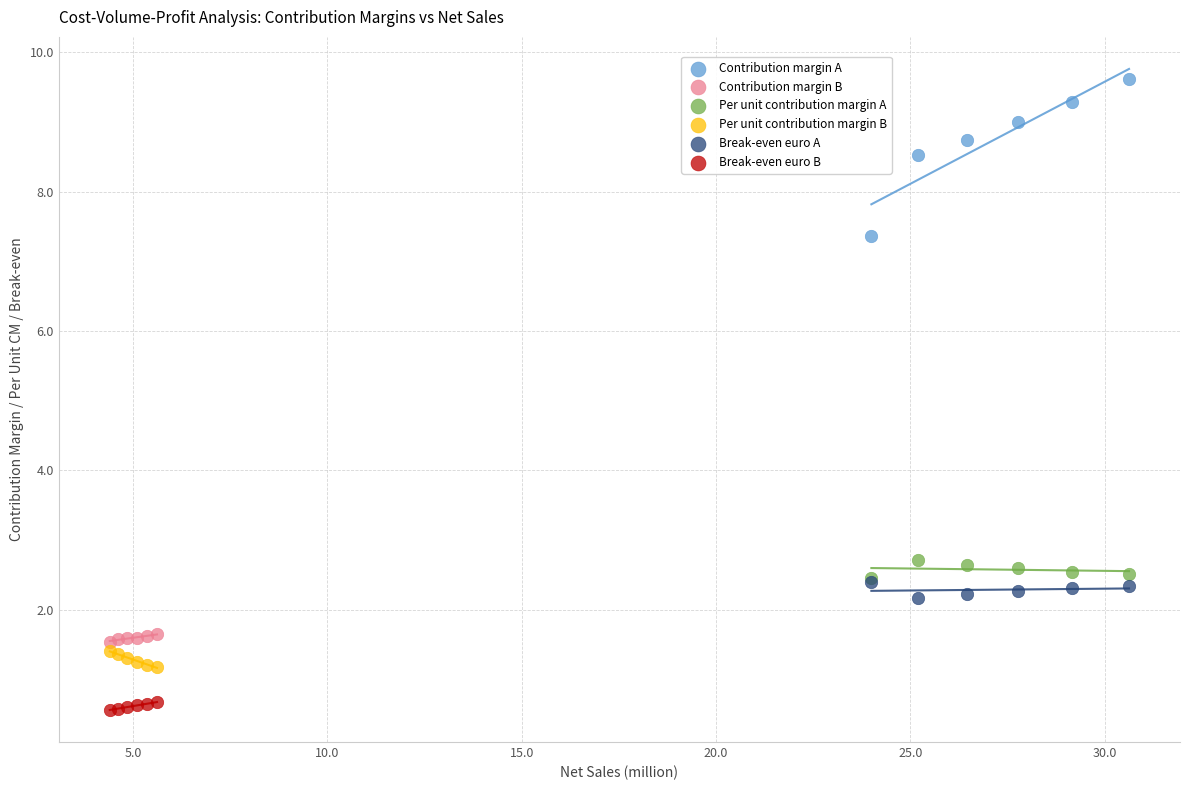

Which series contains the highest Y value?

Contribution margin A